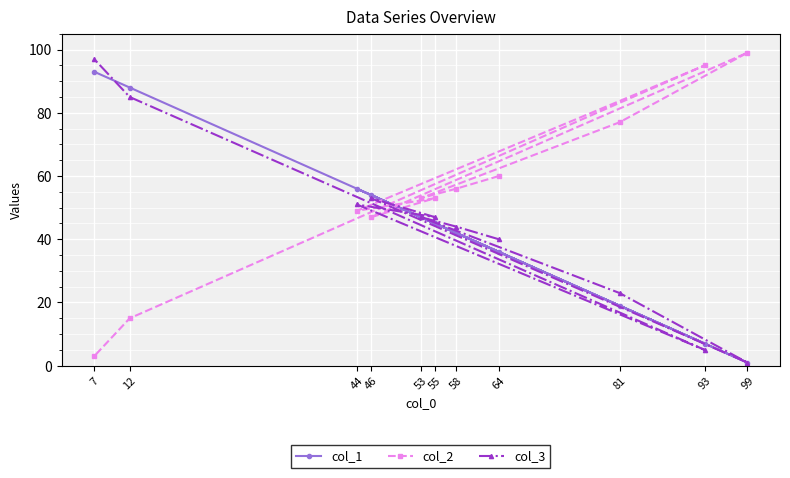

The col_2 series shows 83 at 53. True or false?

False